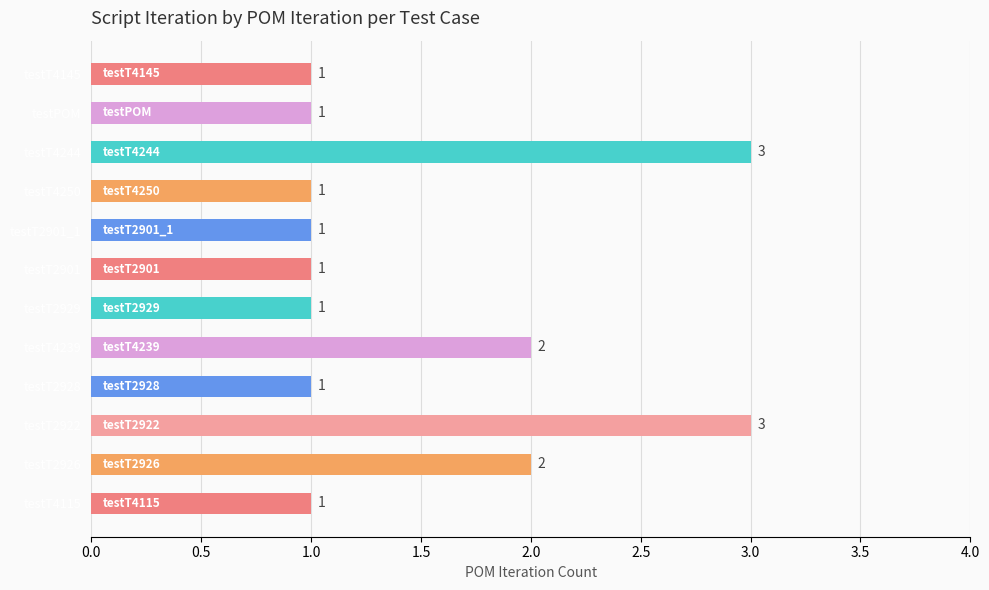

Does the chart contain stacked bars?

No